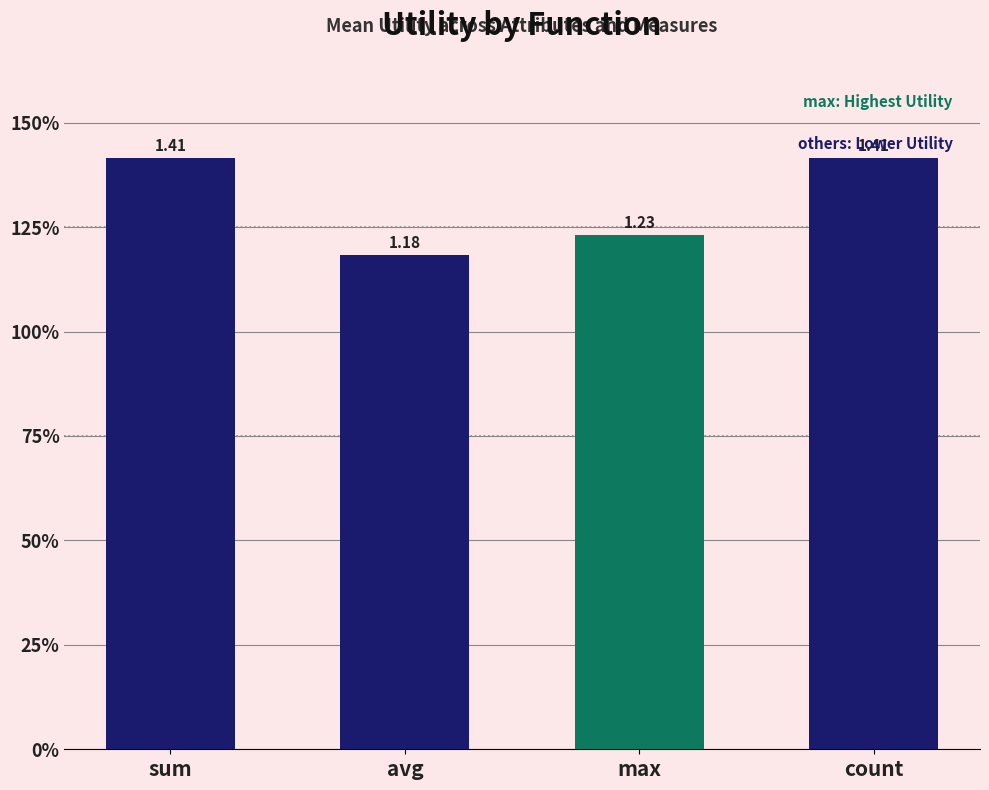

Does the chart contain any negative values?

No